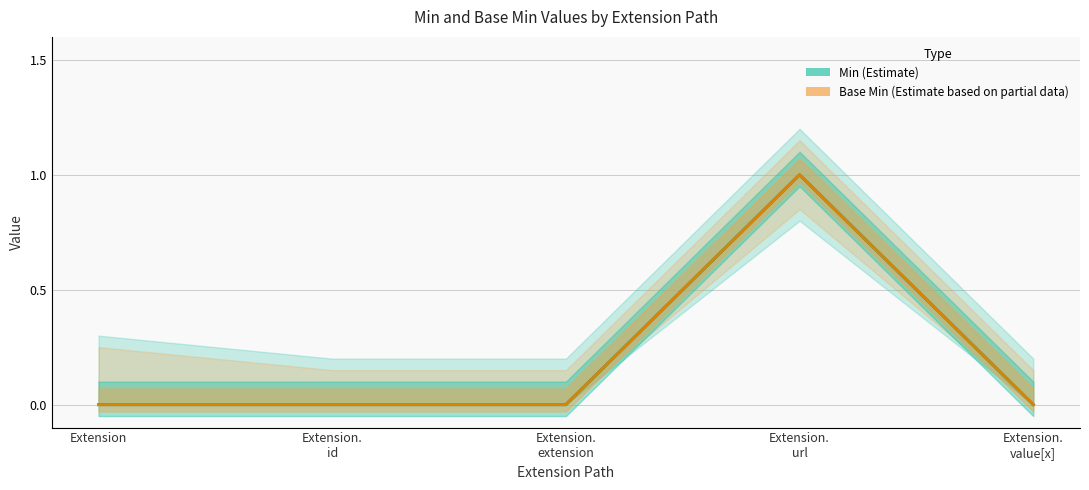

Which category has the highest value in the Base Min (Estimate based on partial data) series?

Extension.
url